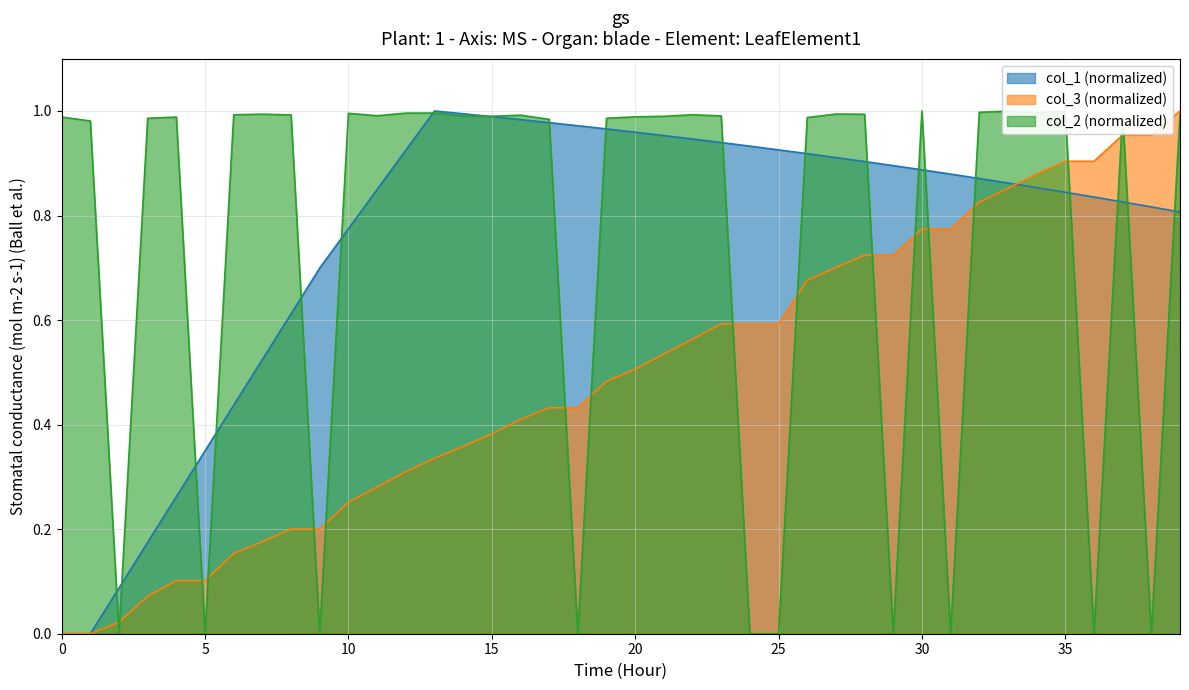

What are all the series names shown in the legend?

col_1 (normalized), col_3 (normalized), col_2 (normalized)